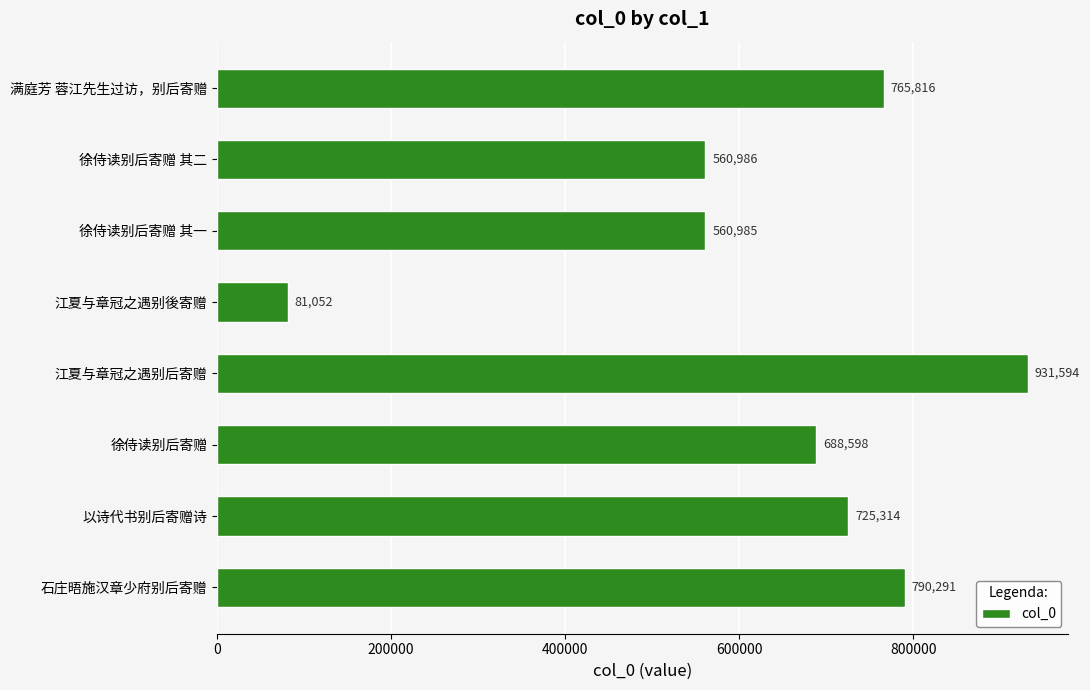

What is the sum of all values?

5104636